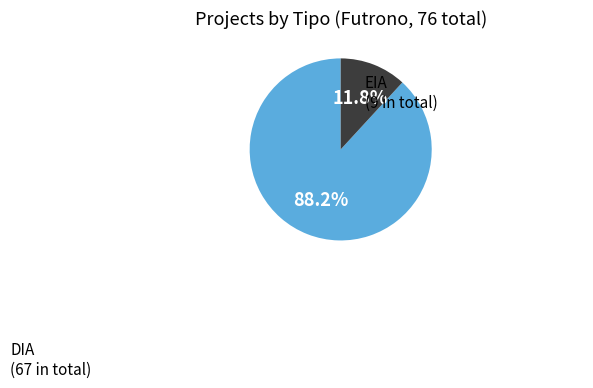

Is the sum of DIA and EIA greater than half?

Yes